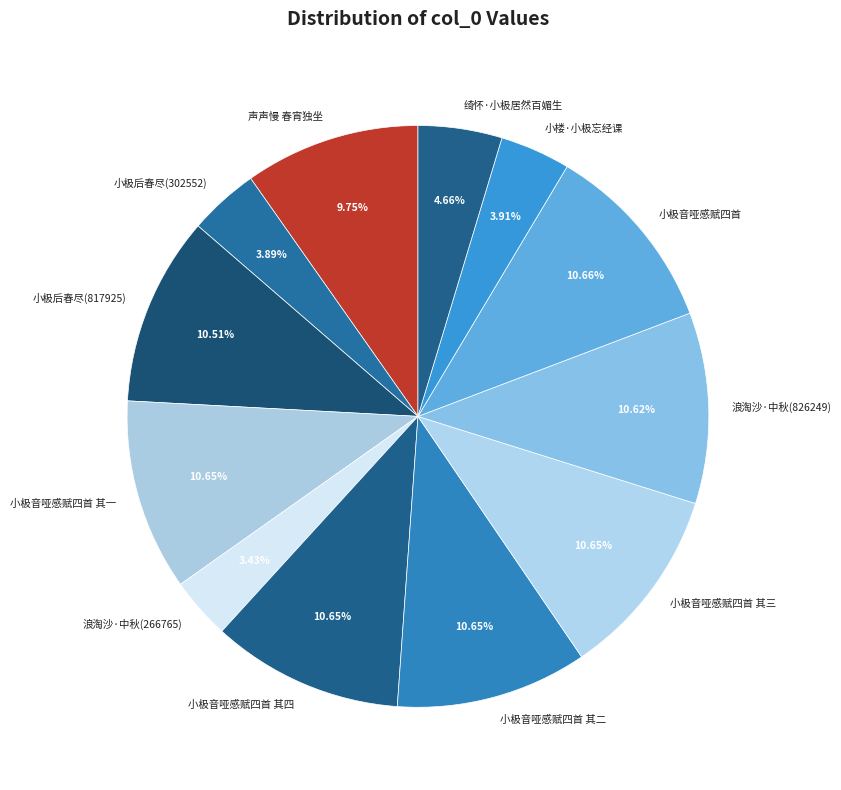

What percentage is the 小极后春尽(302552) slice, to the nearest percent?

4%